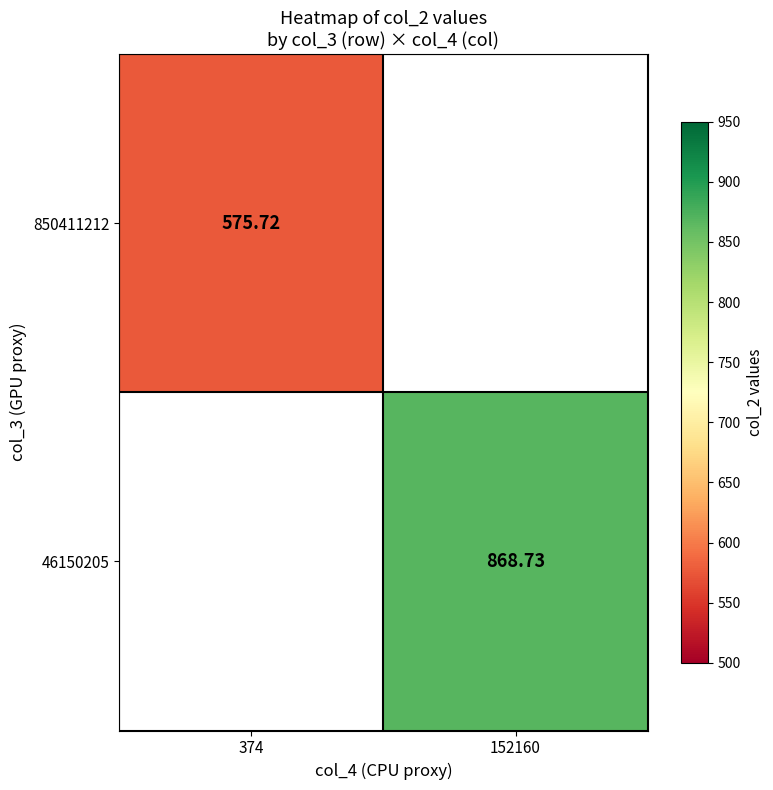

Which label corresponds to the largest value in the chart?

152160